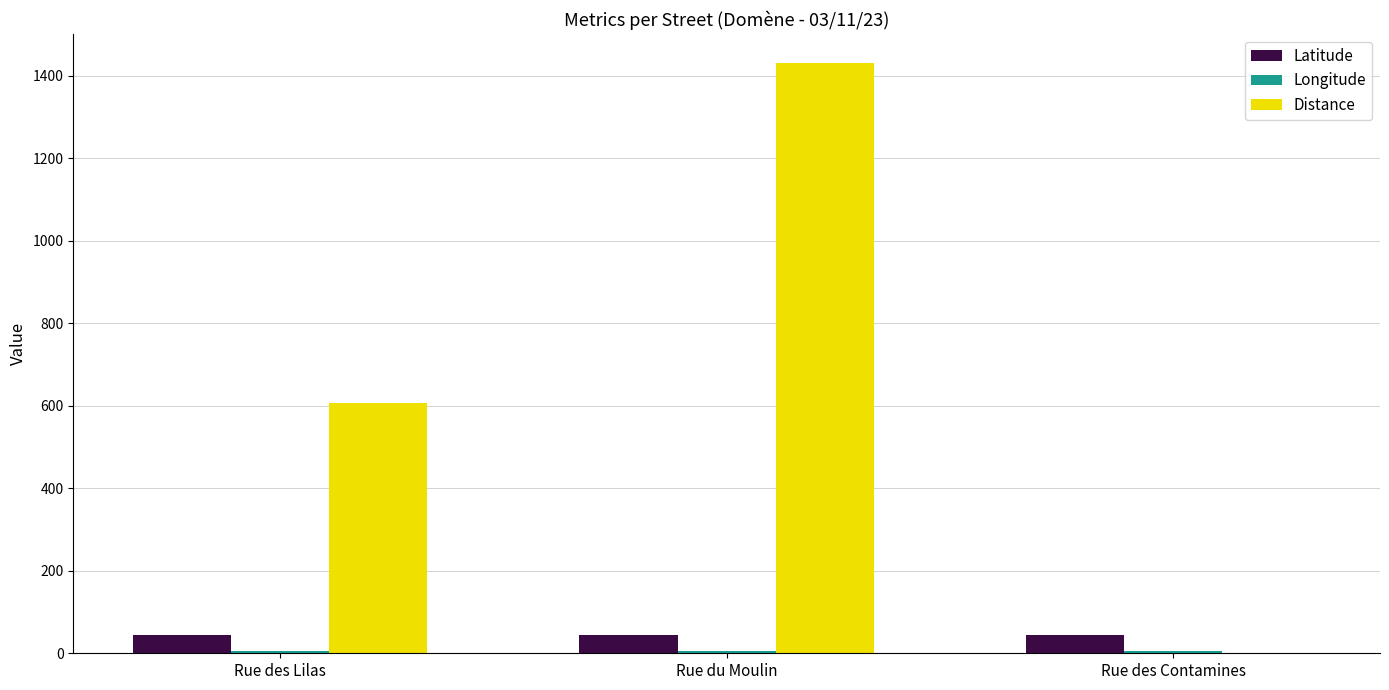

Which series changed the most between Rue du Moulin and Rue des Contamines?

Distance